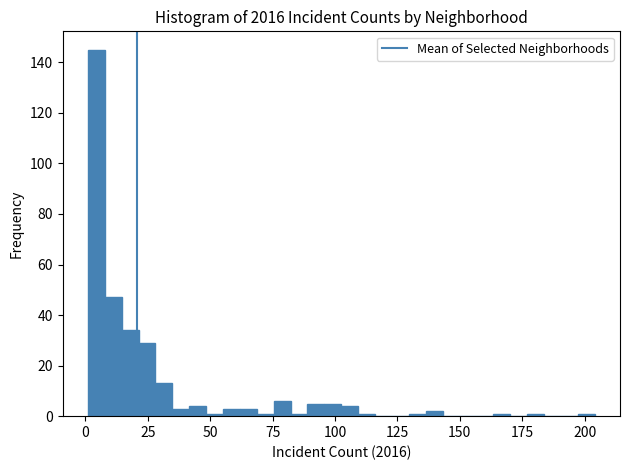

Around what value on the x-axis is the tallest bar? Give the approximate position of its centre, as read against the axis.

5